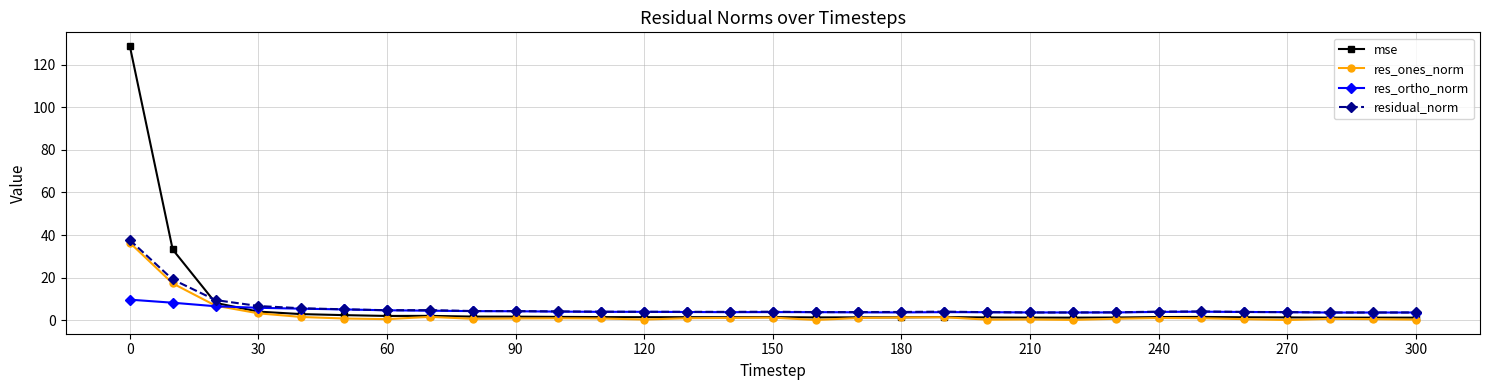

Which series has the largest range (max minus min)?

mse